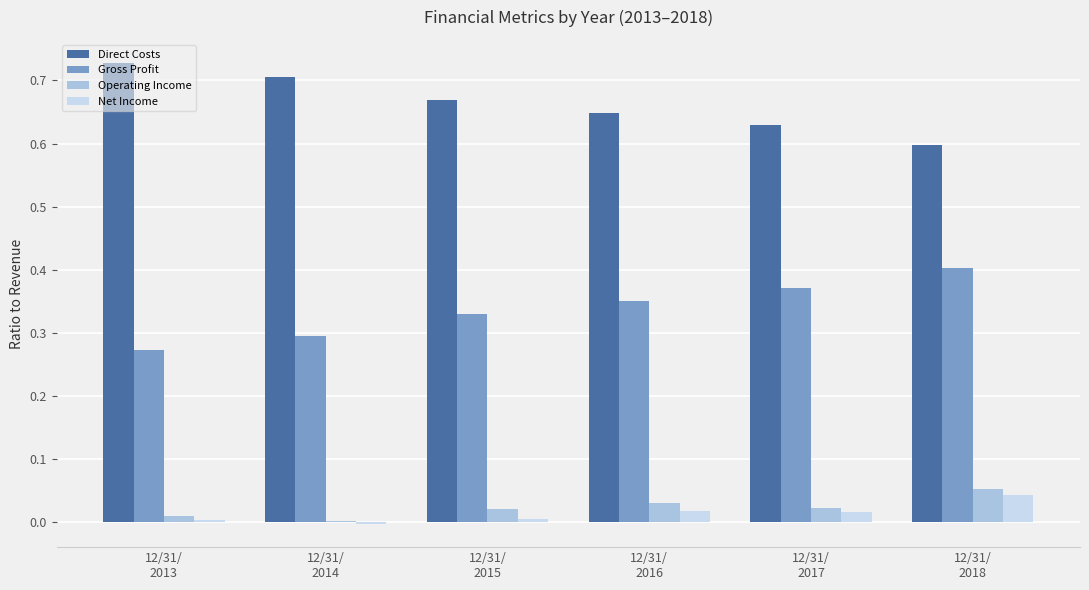

Is the value of Gross Profit at 12/31/
2013 greater than the value of Operating Income at 12/31/
2015?

Yes